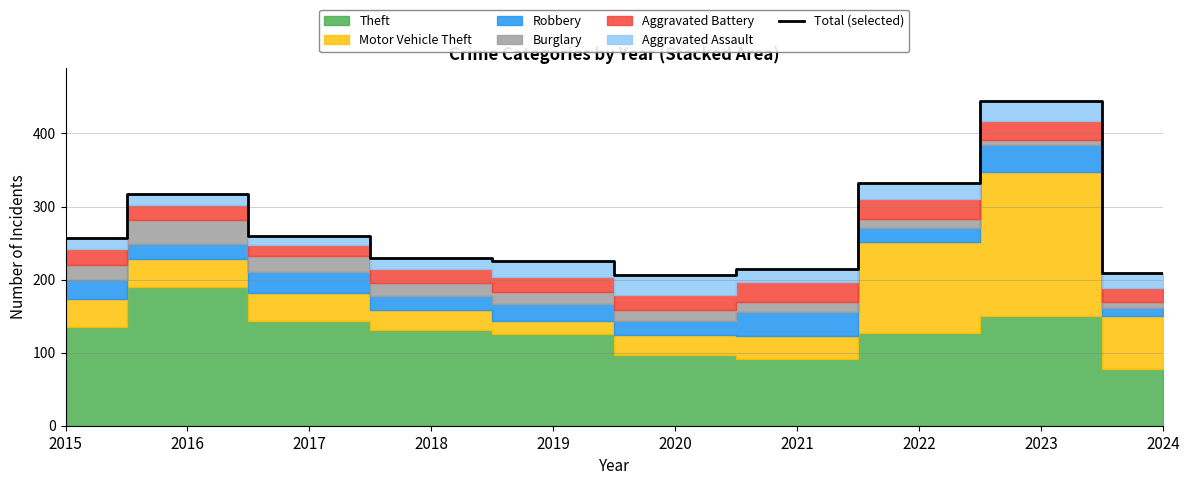

How many values exceed 257?

4